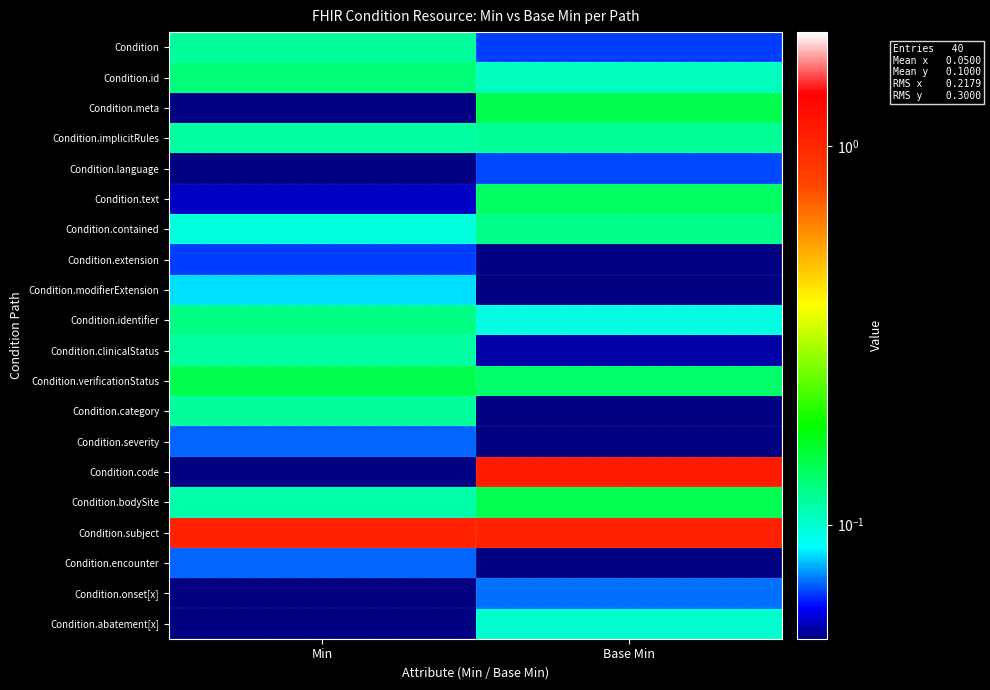

What is the spread (max minus min) of values at Min?

1.0